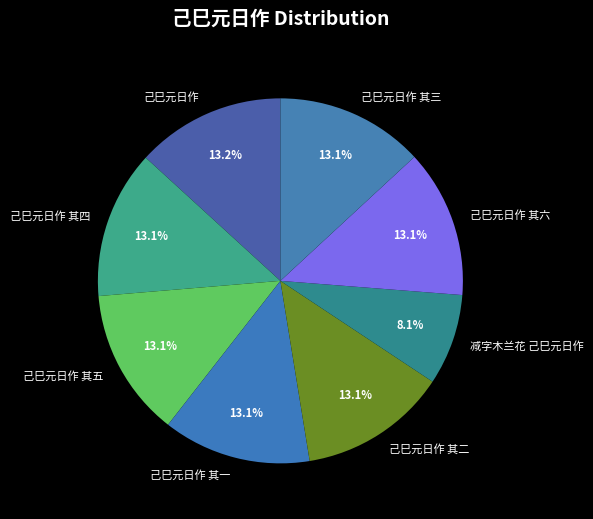

To the nearest percent, what is the combined percentage of 己巳元日作 其一 and 己巳元日作 其二?

26%